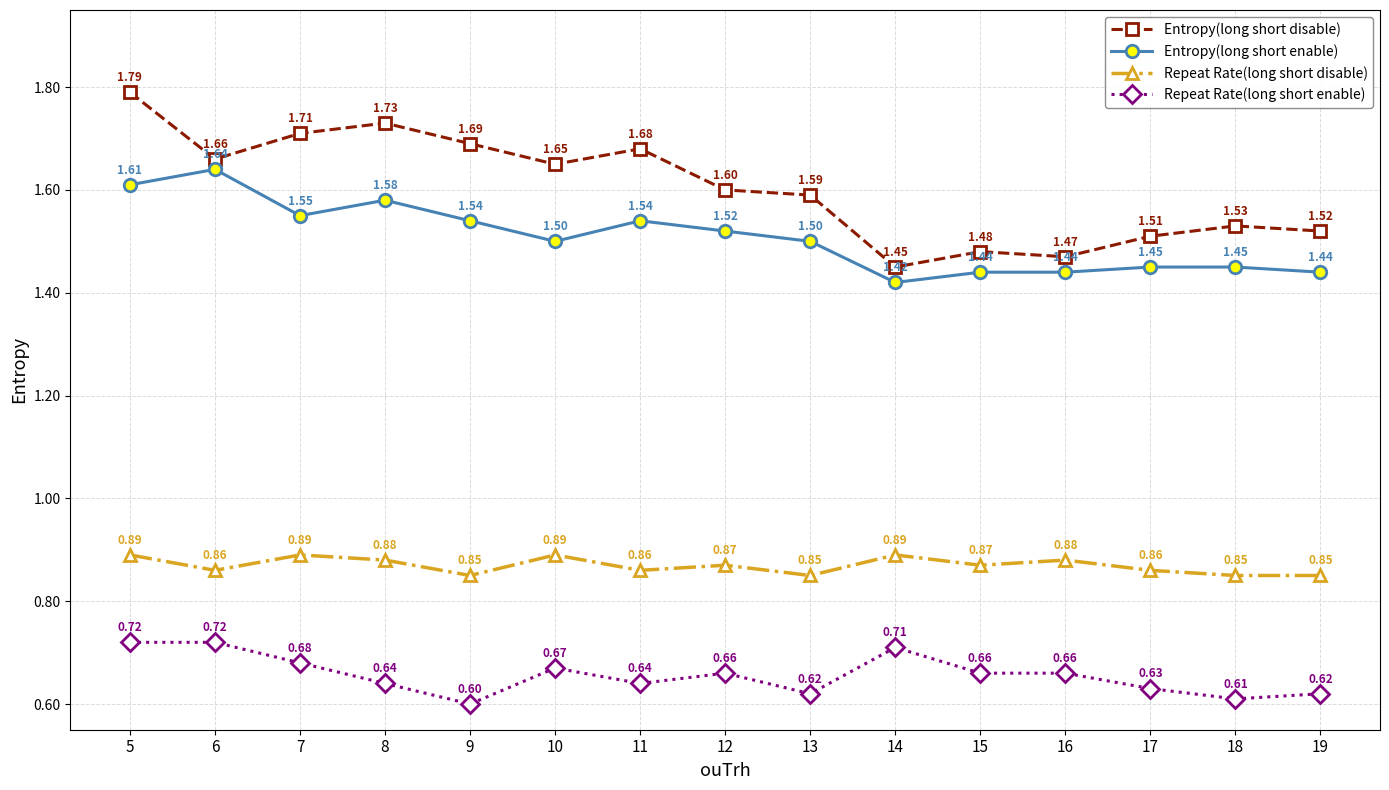

What is the total value across all series at 12?

4.7